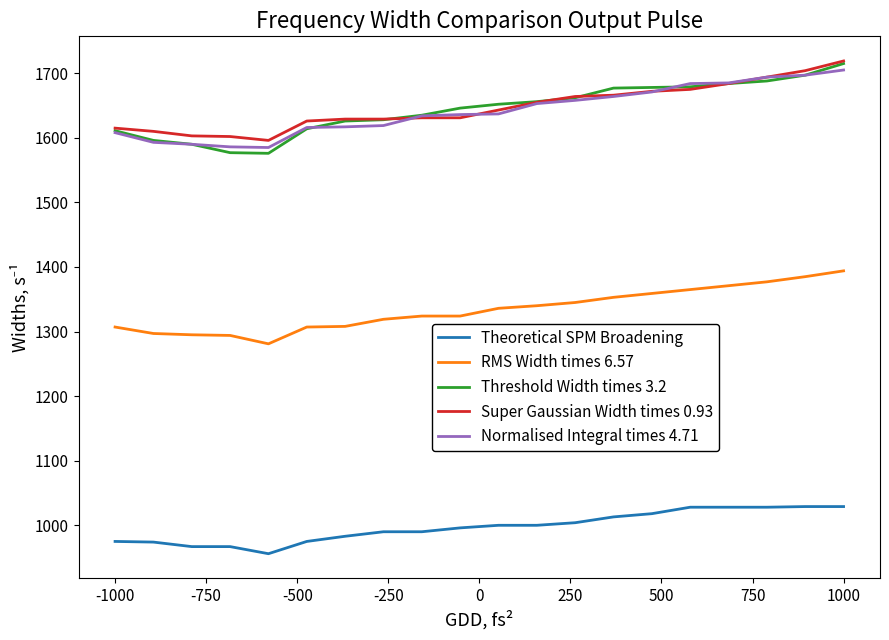

Which series has the widest spread of values?

Threshold Width times 3.2